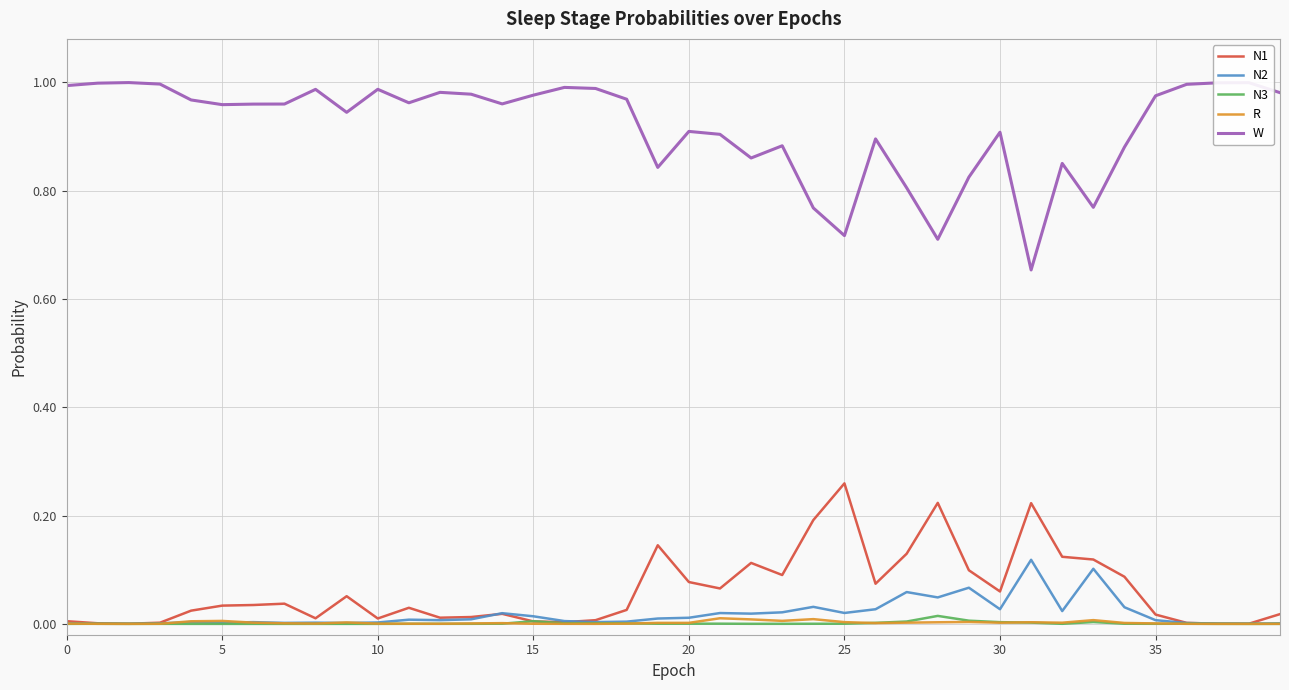

True or false: W and N2 intersect in this chart.

False